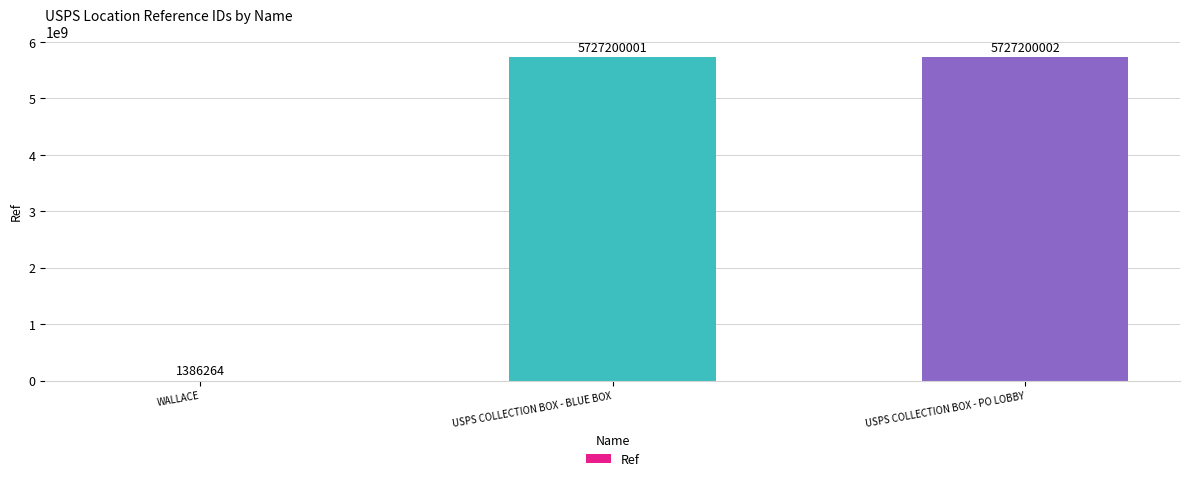

At which label is the value closest to 2864293133?

USPS COLLECTION BOX - BLUE BOX